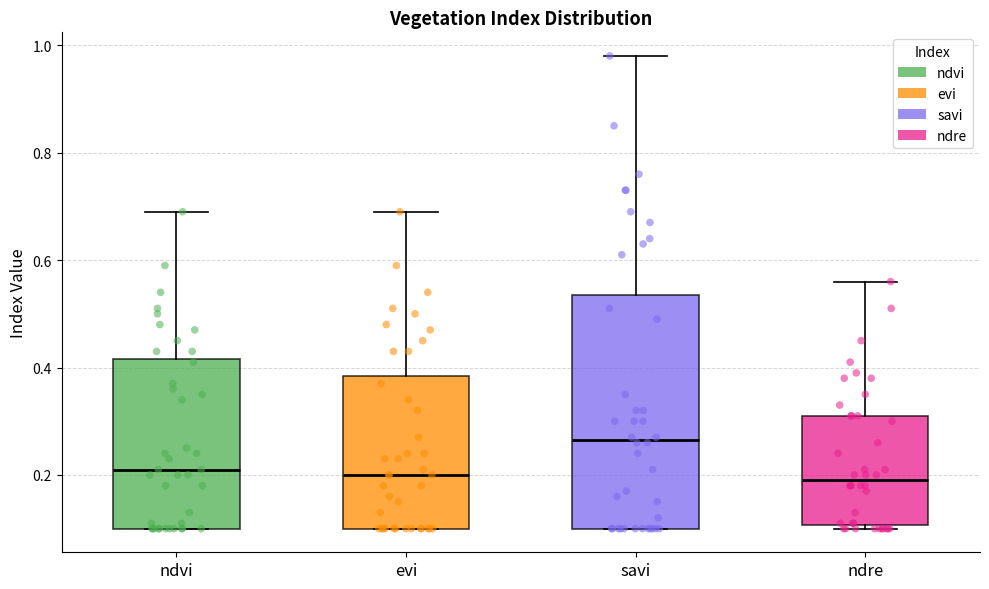

Reading left to right, transcribe this box plot: for each box, give where its median line is, the range the box spans, and where its two whiskers end, as read against the y-axis. The values are not printed on the chart, so give them approximately, as read against the axis.

ndvi: median 0.22, box 0.10 to 0.42, whiskers 0.10 to 0.70
evi: median 0.20, box 0.10 to 0.38, whiskers 0.10 to 0.70
savi: median 0.26, box 0.10 to 0.54, whiskers 0.10 to 0.98
ndre: median 0.20, box 0.10 to 0.32, whiskers 0.10 (just below the box's lower edge) to 0.56